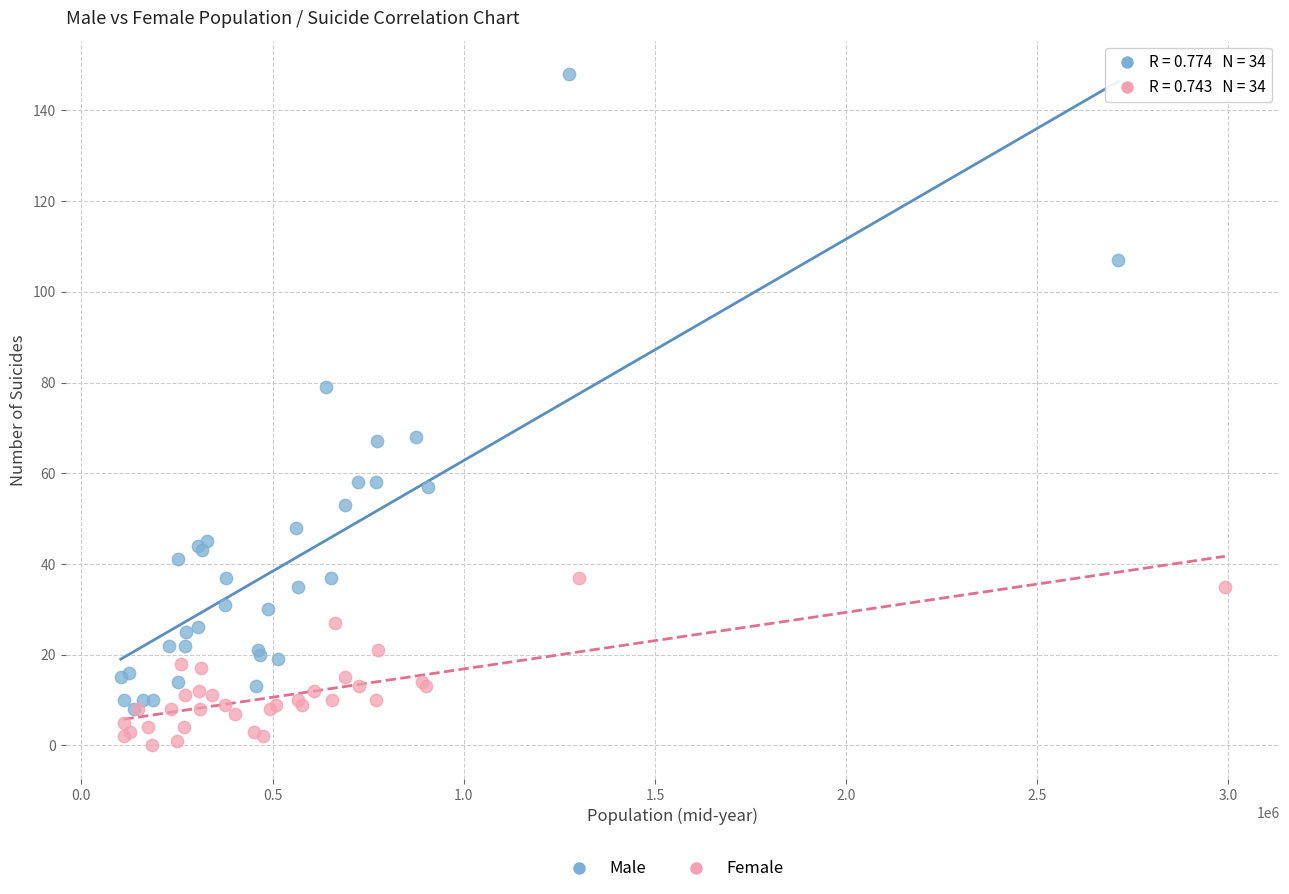

Which series has the widest spread of Y values?

Male